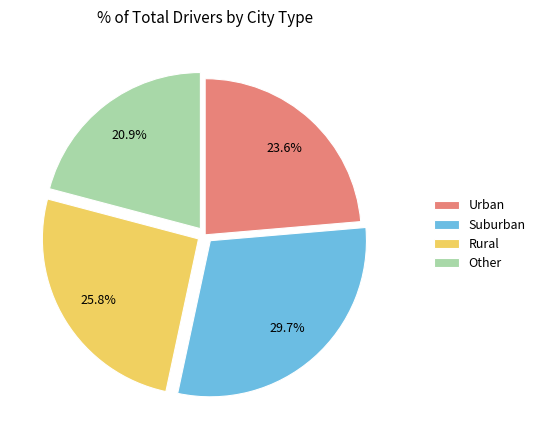

Count the number of slices in the pie.

4